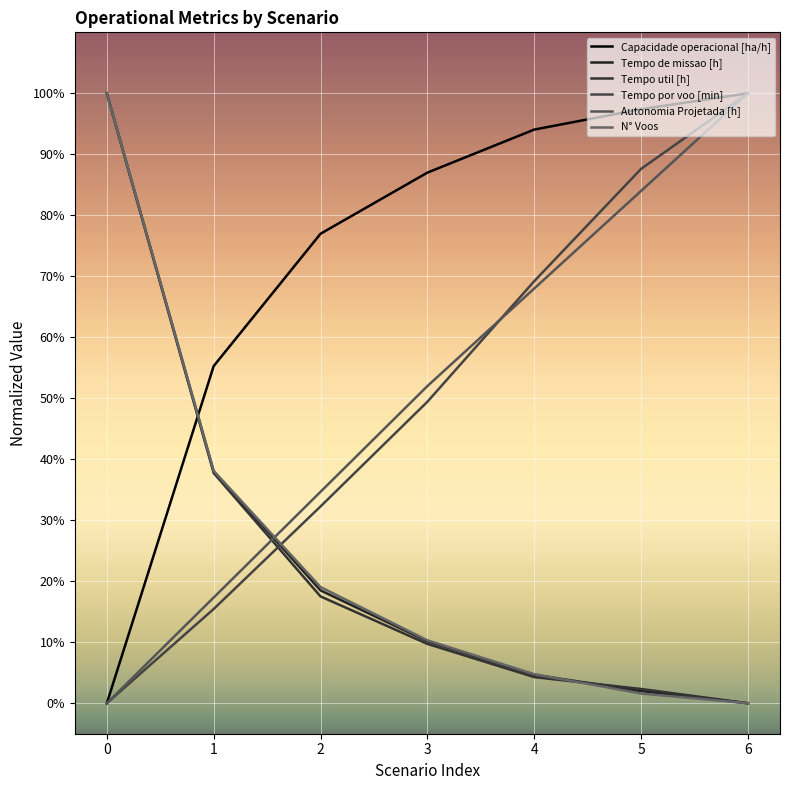

How many times do Tempo util [h] and Capacidade operacional [ha/h] cross each other?

1